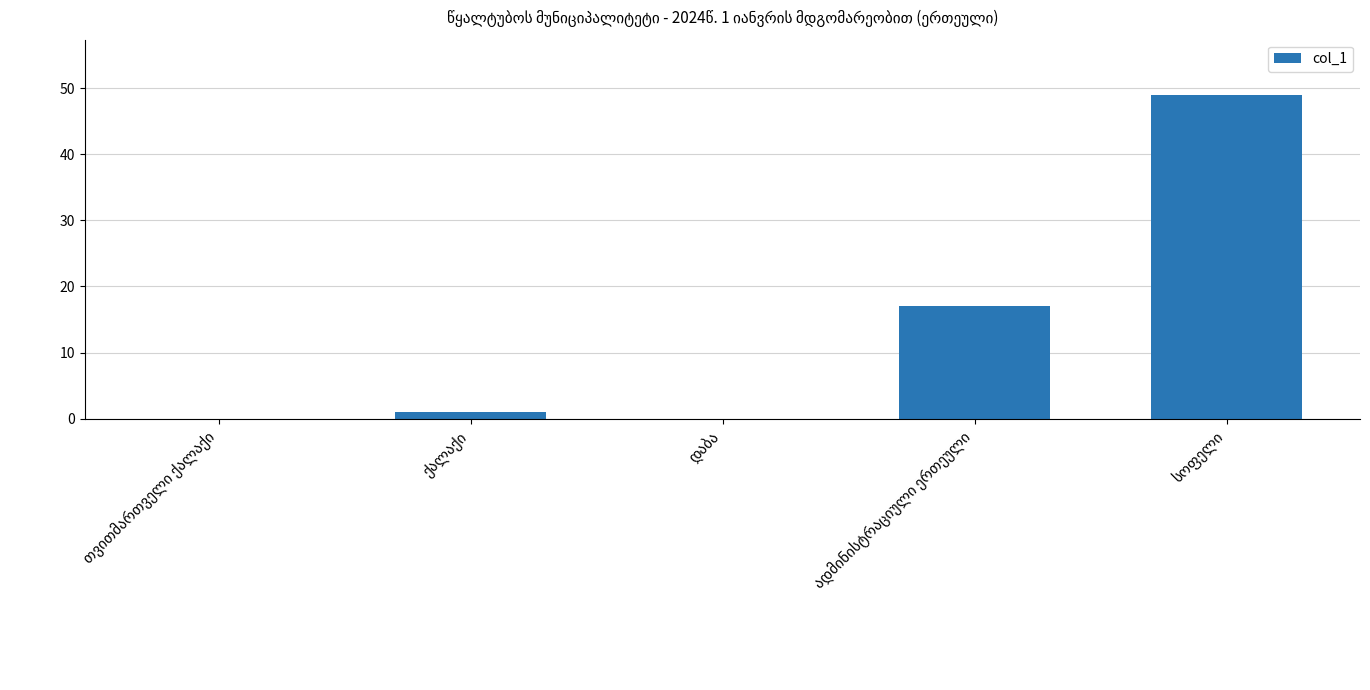

What is the sum of all values?

67